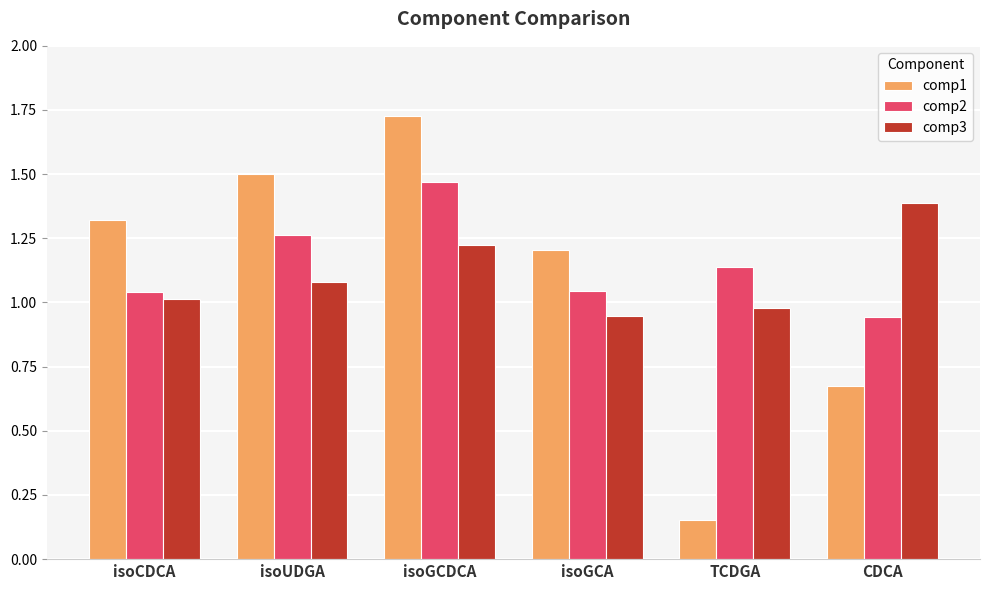

Does the chart contain stacked bars?

No